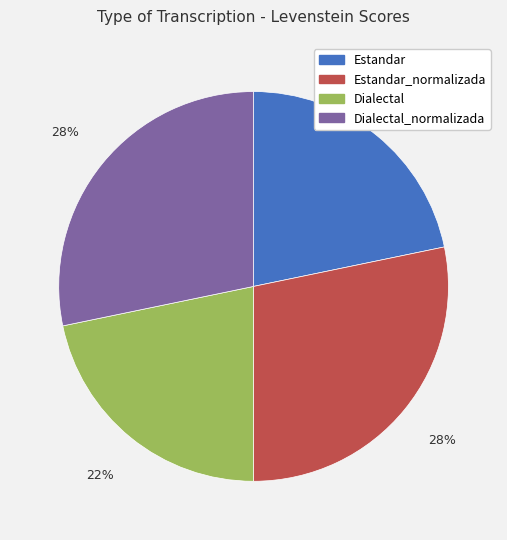

Is there any slice that represents more than half of the pie?

No